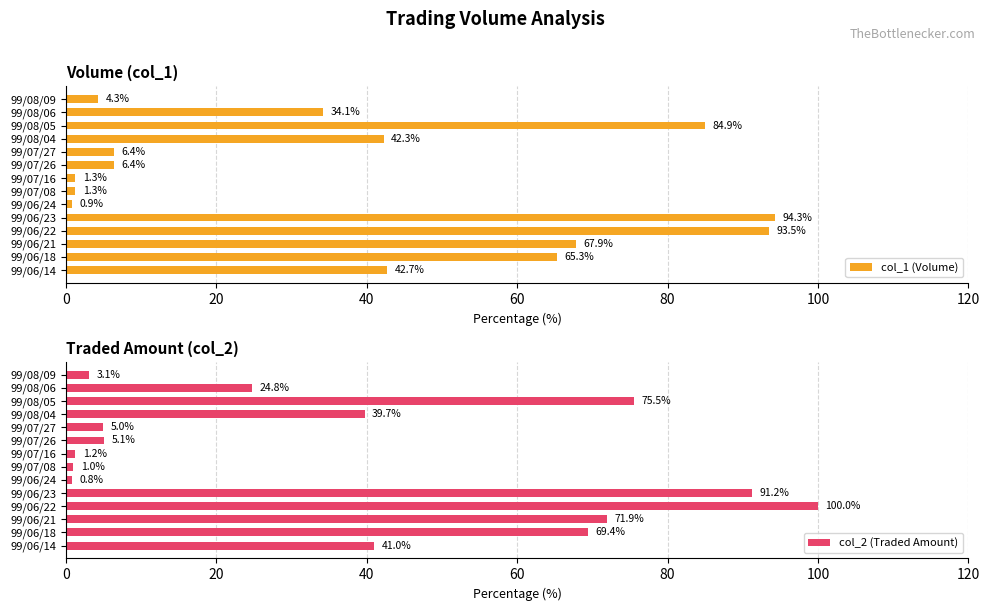

What is the average value of the col_1 (Volume) series?

39.0